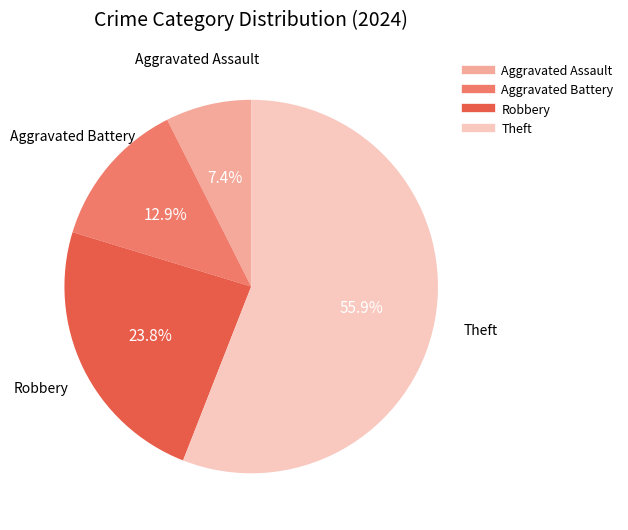

The Aggravated Assault slice represents 21% of the pie. True or false?

False